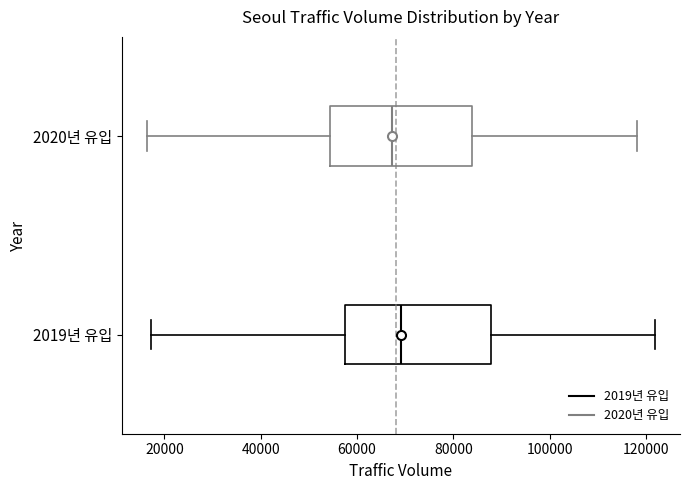

Reading bottom to top, transcribe this box plot: for each box, give where its median line is, the range the box spans, and where its two whiskers end, as read against the x-axis. The values are not printed on the chart, so give them approximately, as read against the axis.

2019년 유입: median 70000, box 58000 to 88000, whiskers 18000 to 122000
2020년 유입: median 68000, box 54000 to 84000, whiskers 16000 to 118000